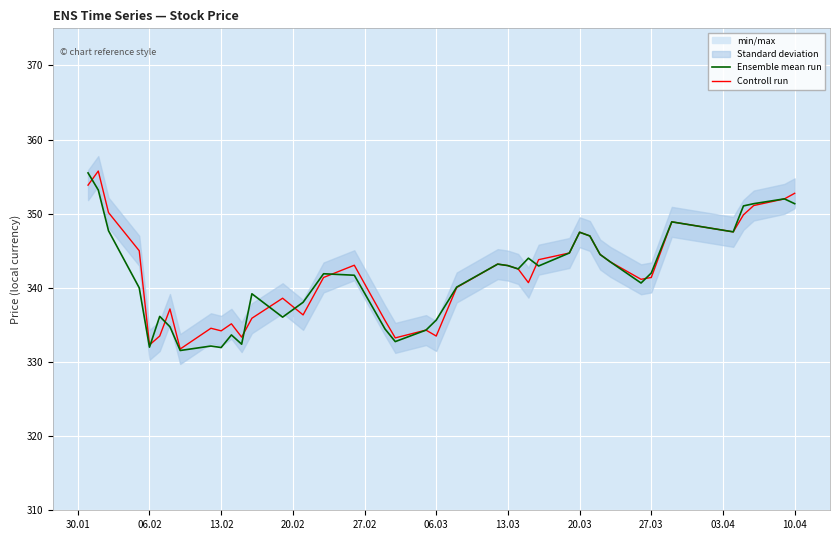

The Controll run series shows 333.5 at 06.03. True or false?

True